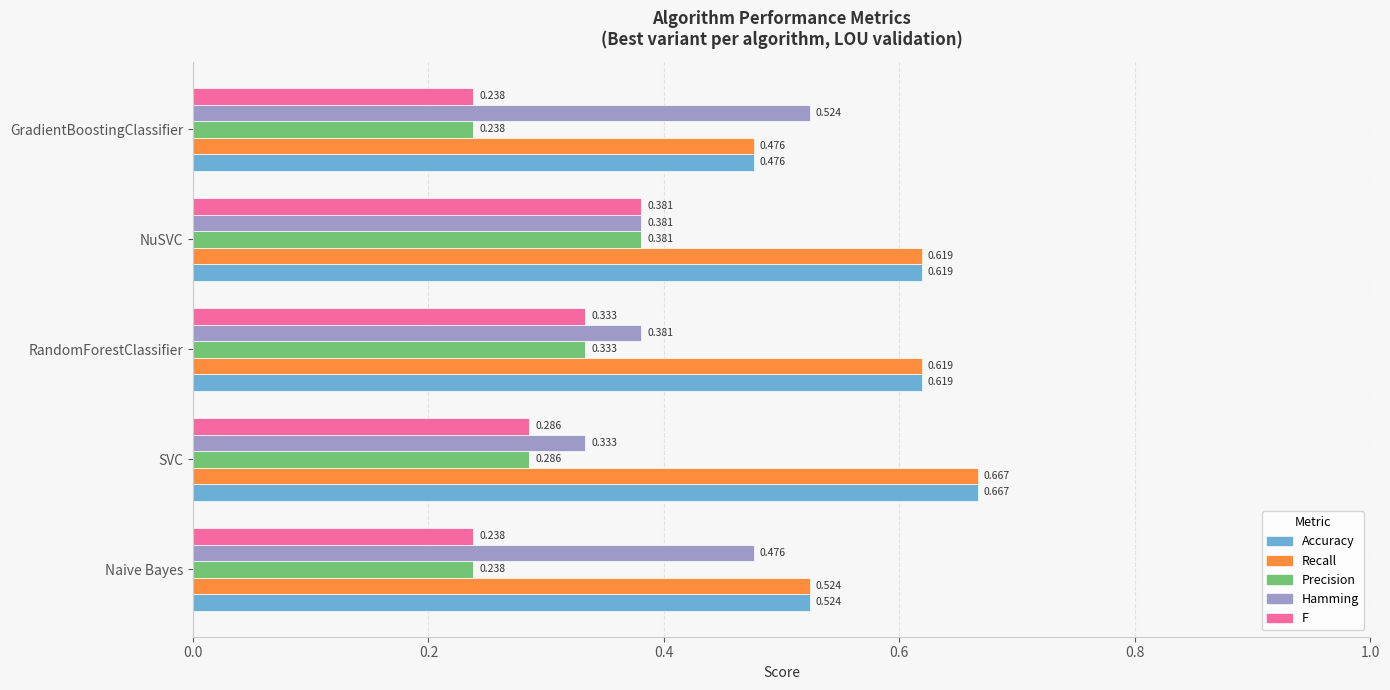

Where is Accuracy nearest to the value 0?

GradientBoostingClassifier